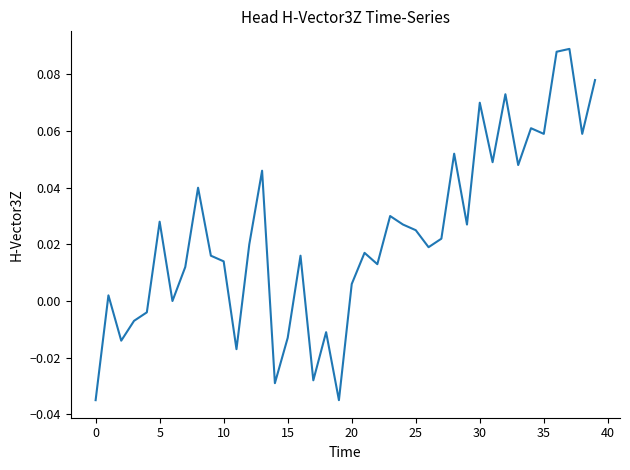

What is the difference between the maximum and minimum values?

0.1